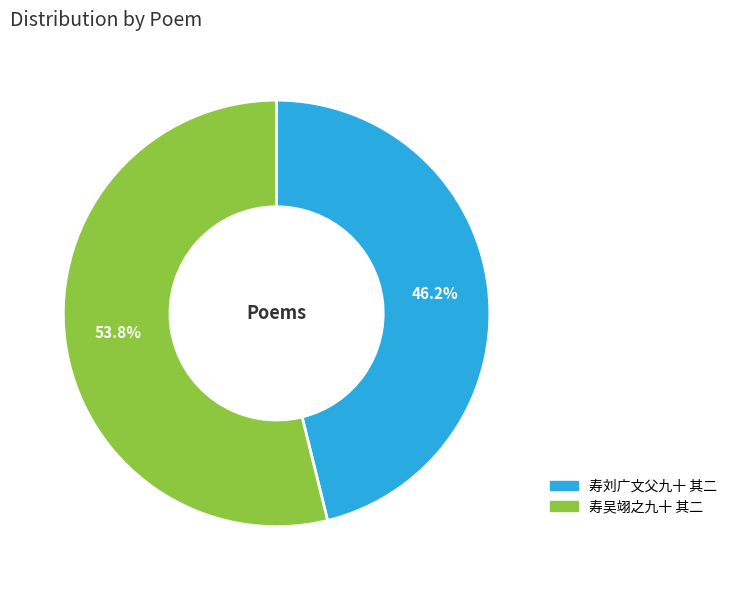

Which category accounts for the majority?

寿吴翊之九十 其二